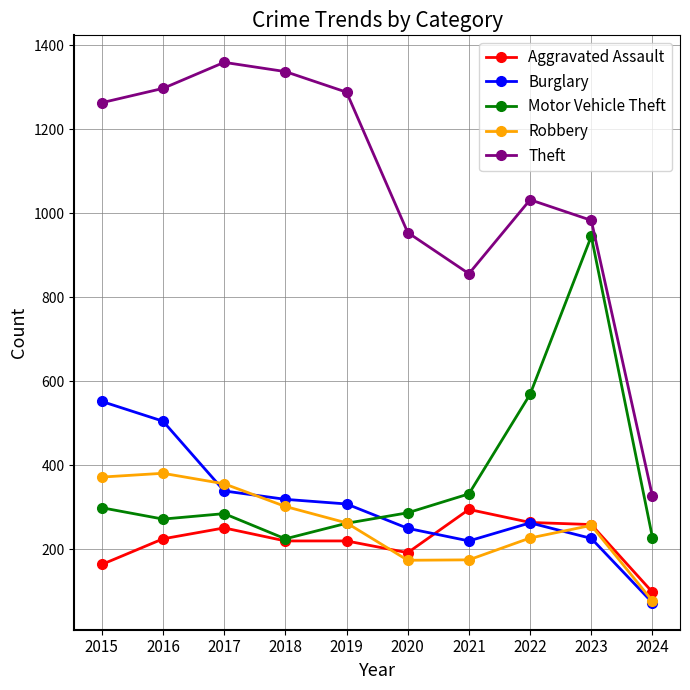

What is the value of the Aggravated Assault point at the 5th from the left?

220